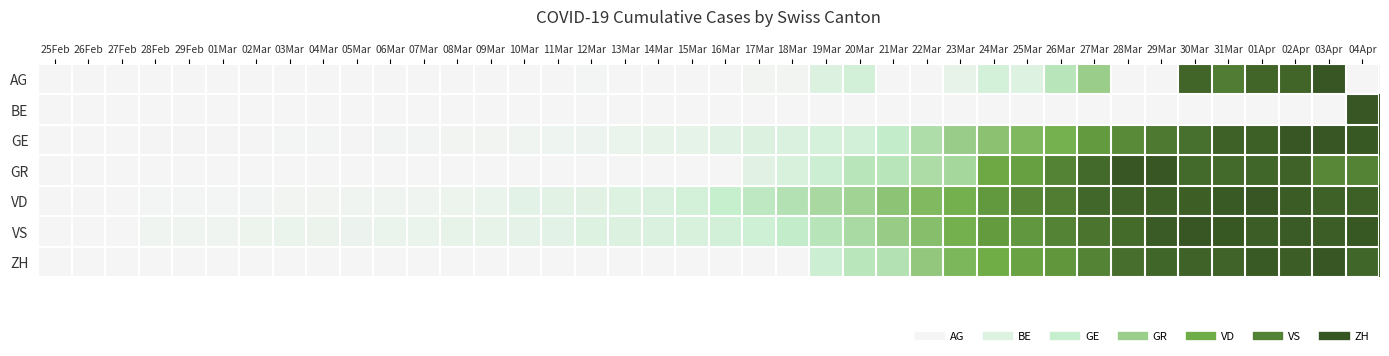

What is the spread (max minus min) of values at 23Mar?

0.6